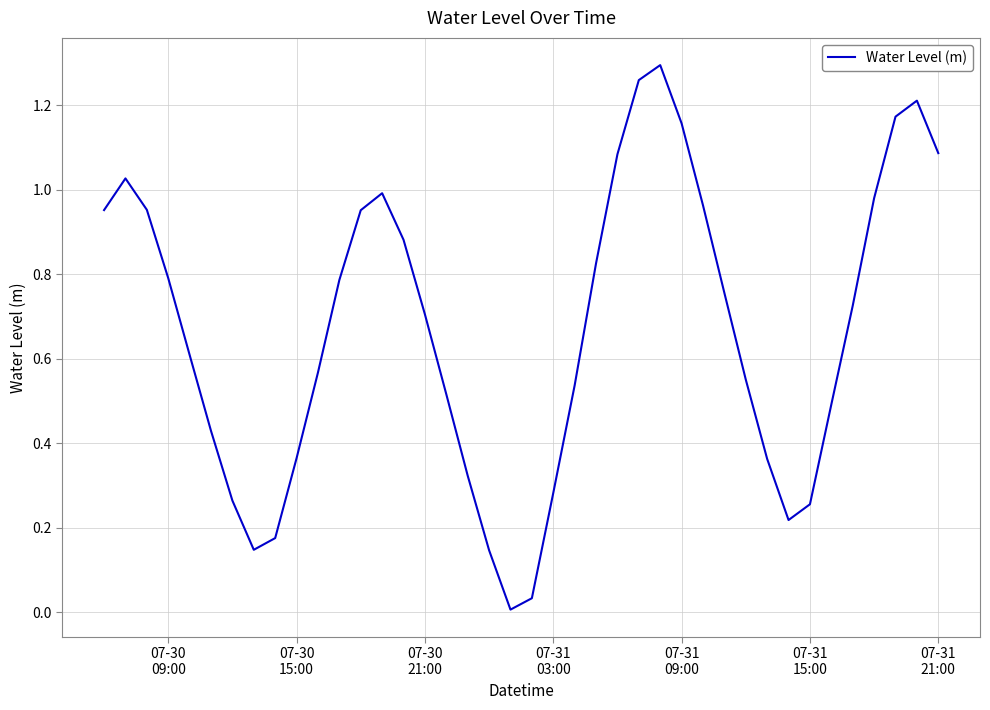

How many interior local peaks (higher than both neighbors) does the data have?

4